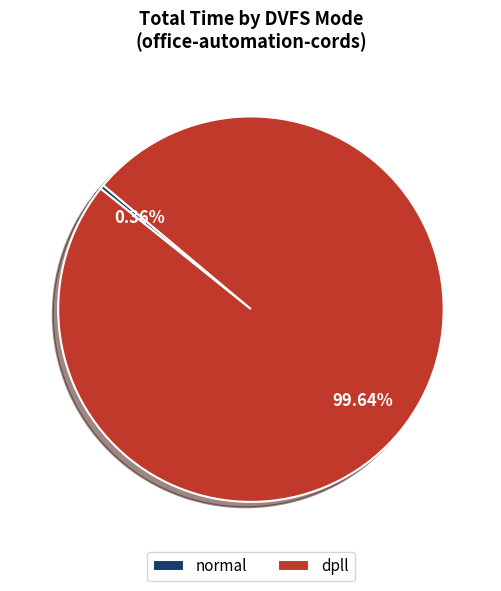

Count the number of slices in the pie.

2